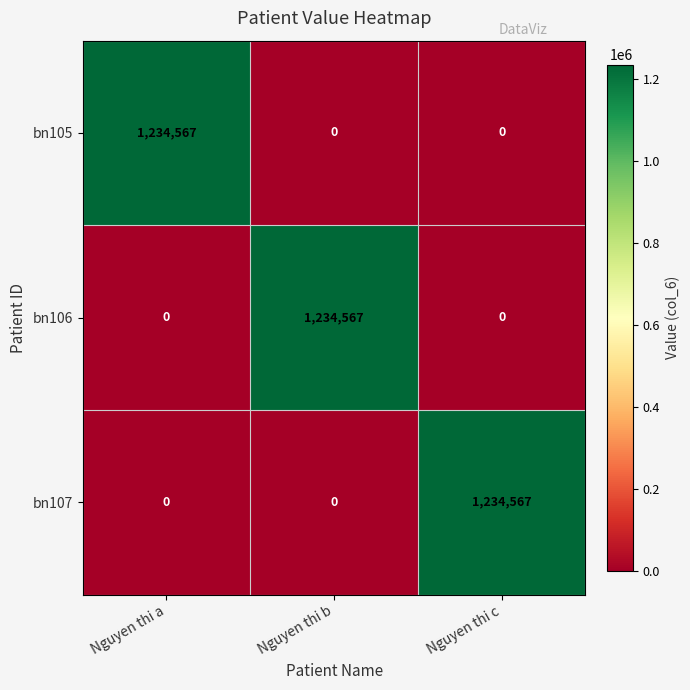

The bn105 series shows 606919 at Nguyen thi c. True or false?

False